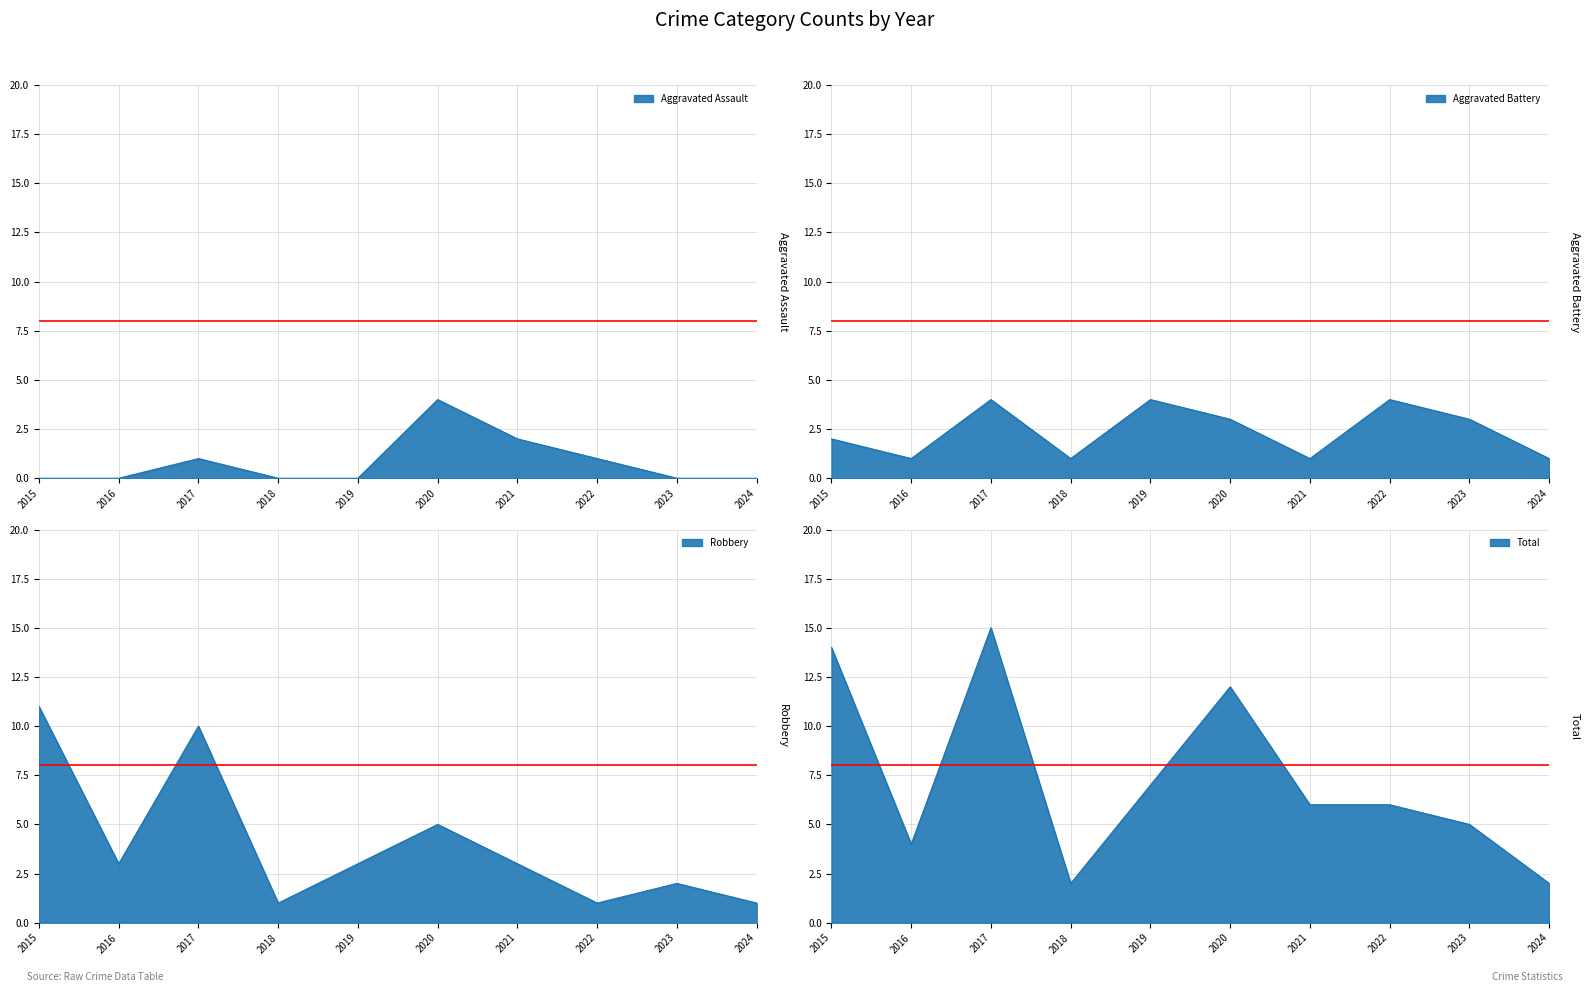

How many data points does each series have?

10